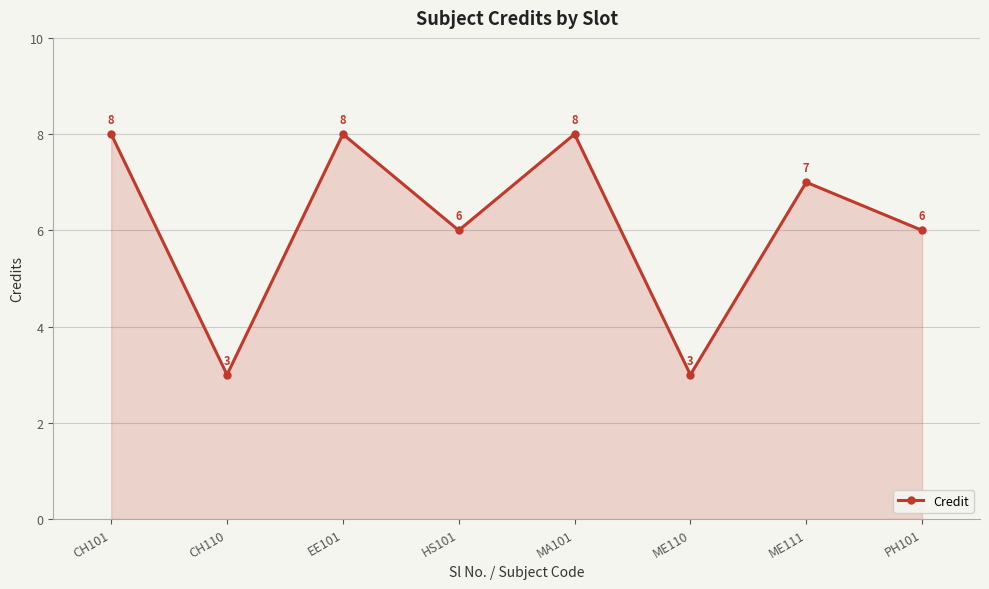

How many interior local valleys (lower than both neighbors) does the data have?

3